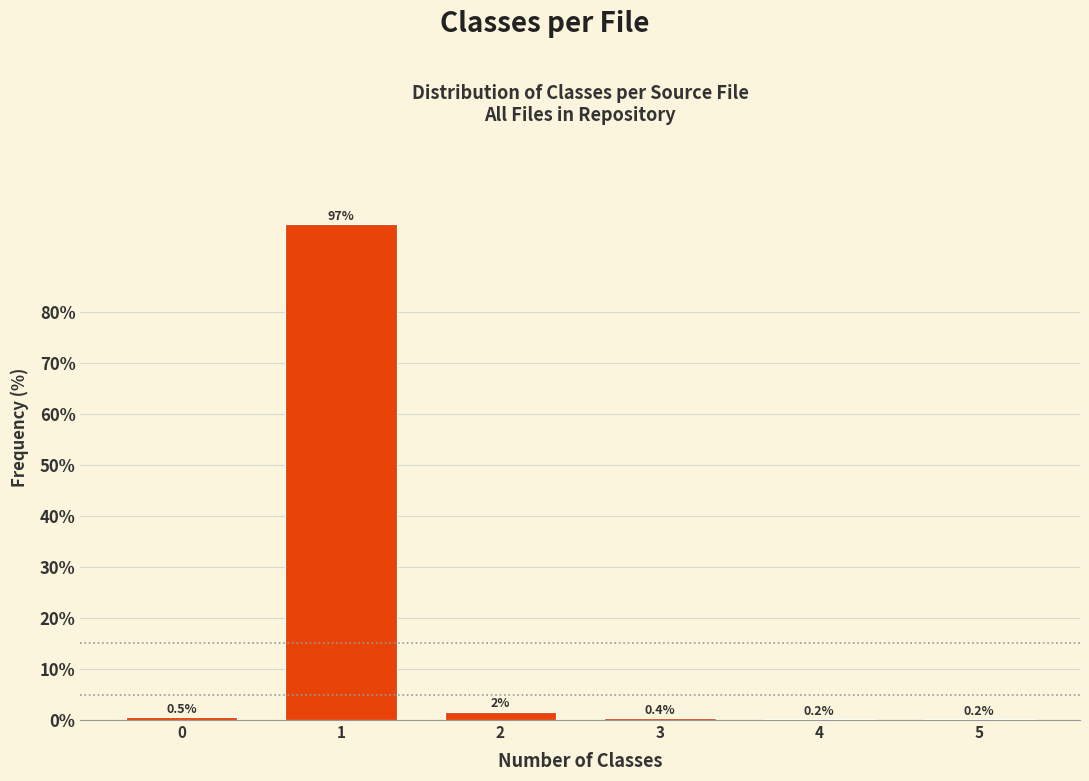

True or false: the data shows 0.4 at 3.

True